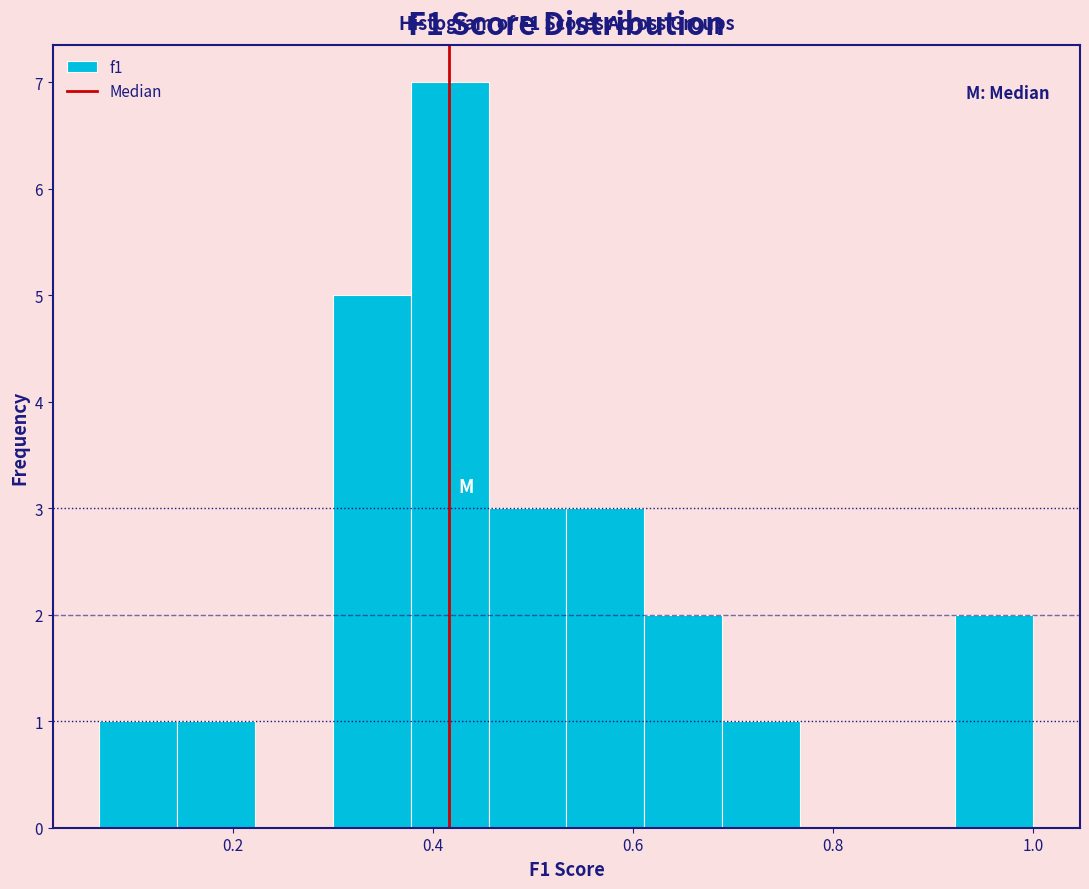

Read against the x-axis, roughly where is the centre of the tallest bar?

0.42